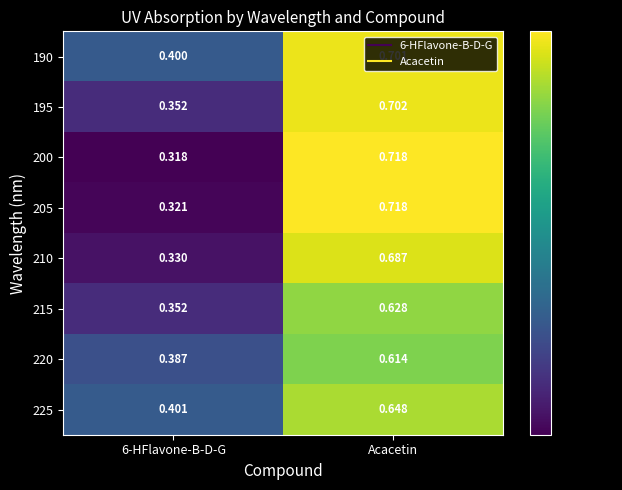

At which category is the sum across all series the highest?

Acacetin